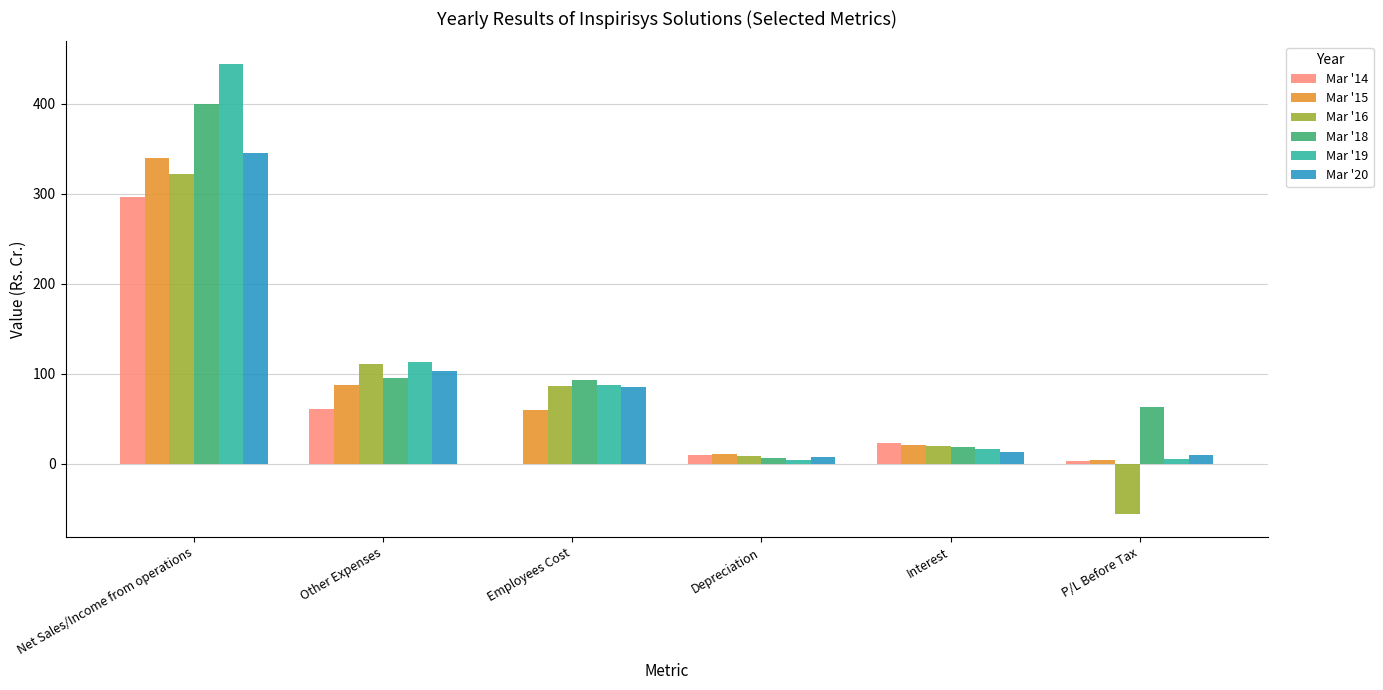

What is the maximum value for Mar '14?

296.8